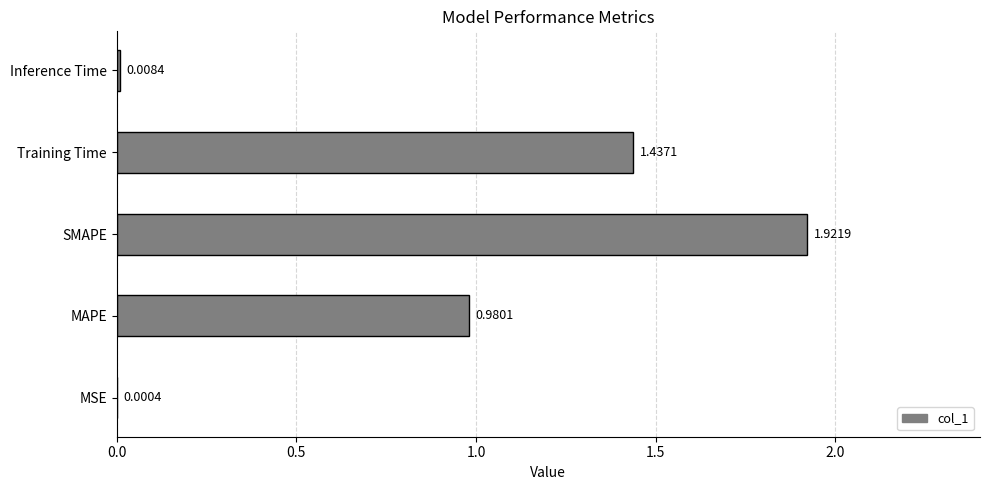

What is the sum of all values?

4.3